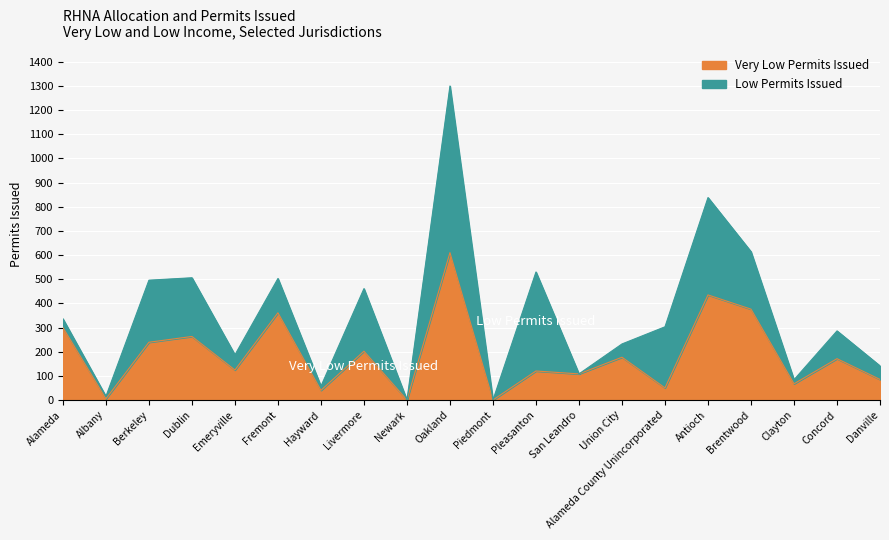

What is the sum of the values at Newark and Alameda?

300